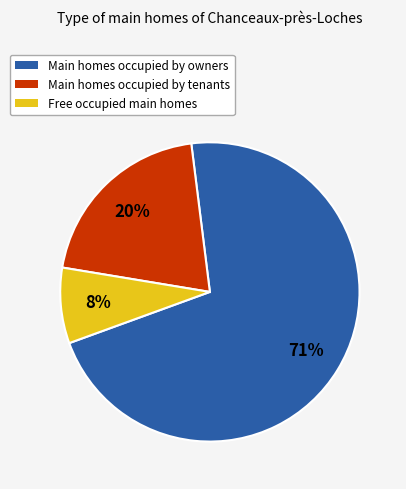

To the nearest percent, what is the average slice percentage?

33%